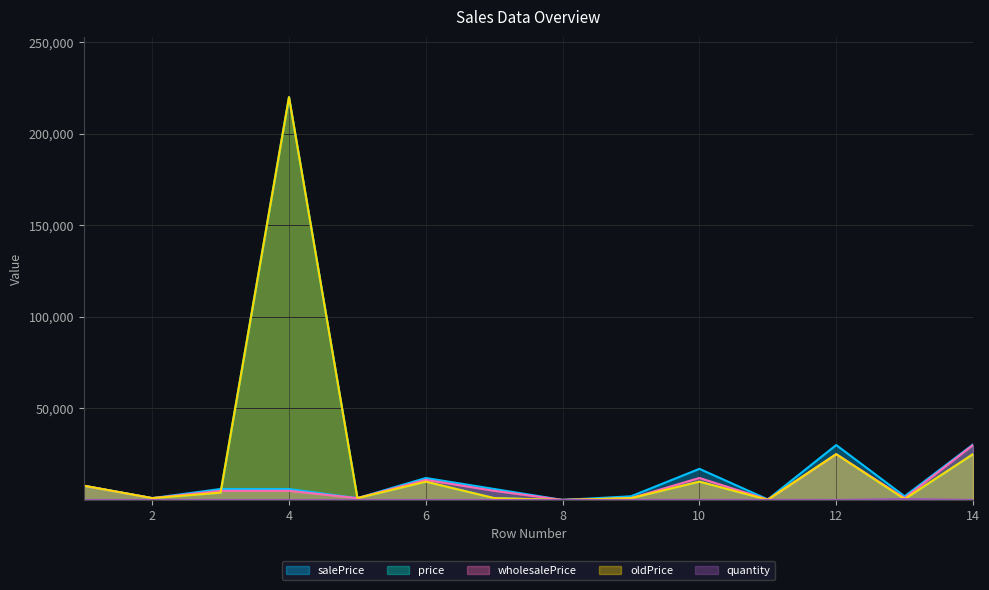

Rank the series by their maximum value, from lowest to highest.

quantity, wholesalePrice, salePrice, price, oldPrice